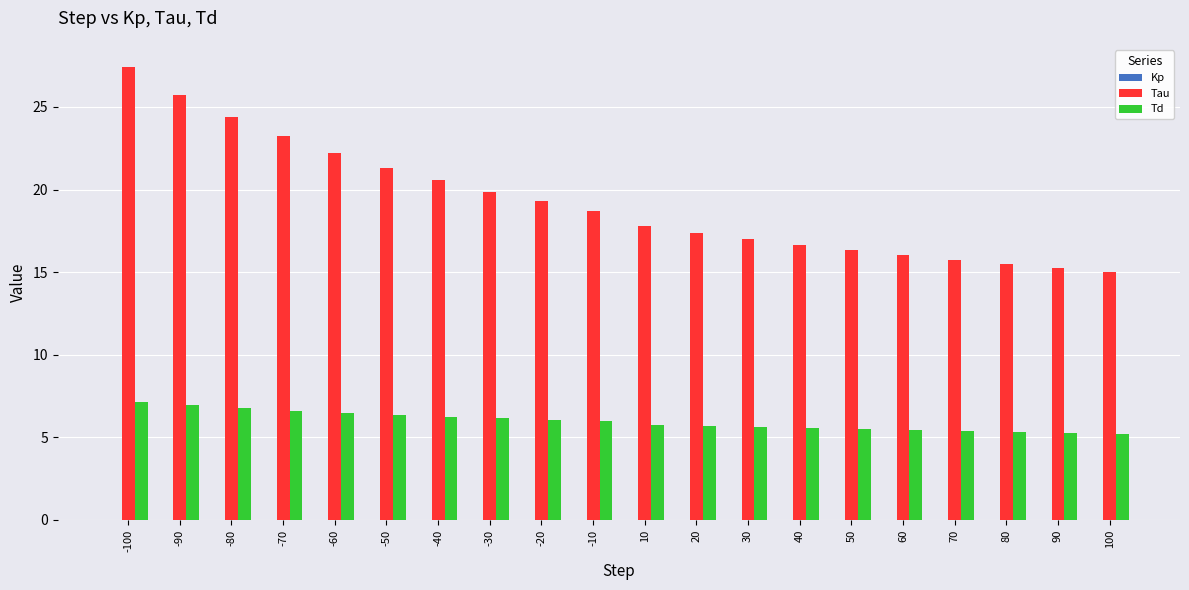

The Td series shows 5.6 at 40. True or false?

True